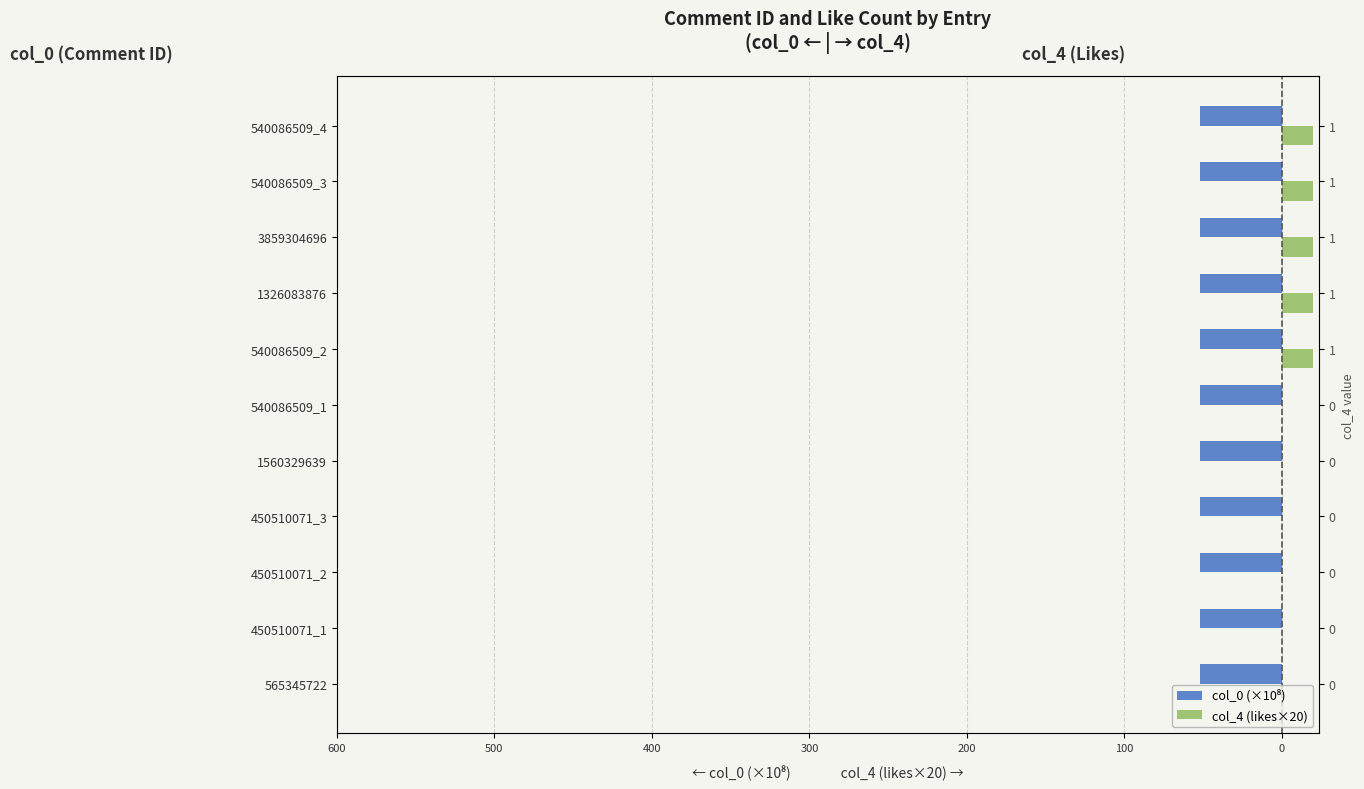

The col_0 (×10⁸) series shows -71.0 at 1560329639. True or false?

False